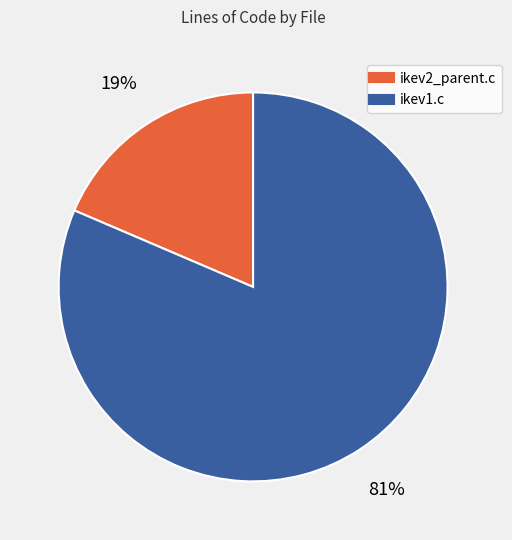

Rank the categories by value from lowest to highest.

ikev2_parent.c, ikev1.c